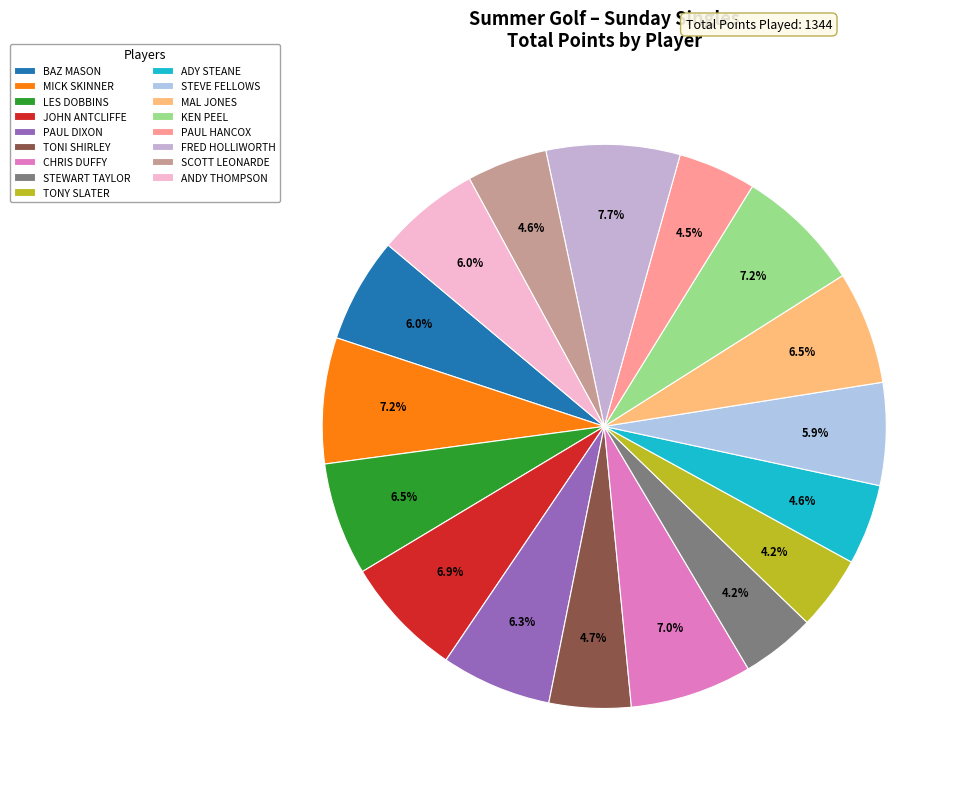

Between TONY SLATER and MICK SKINNER, which is larger?

MICK SKINNER